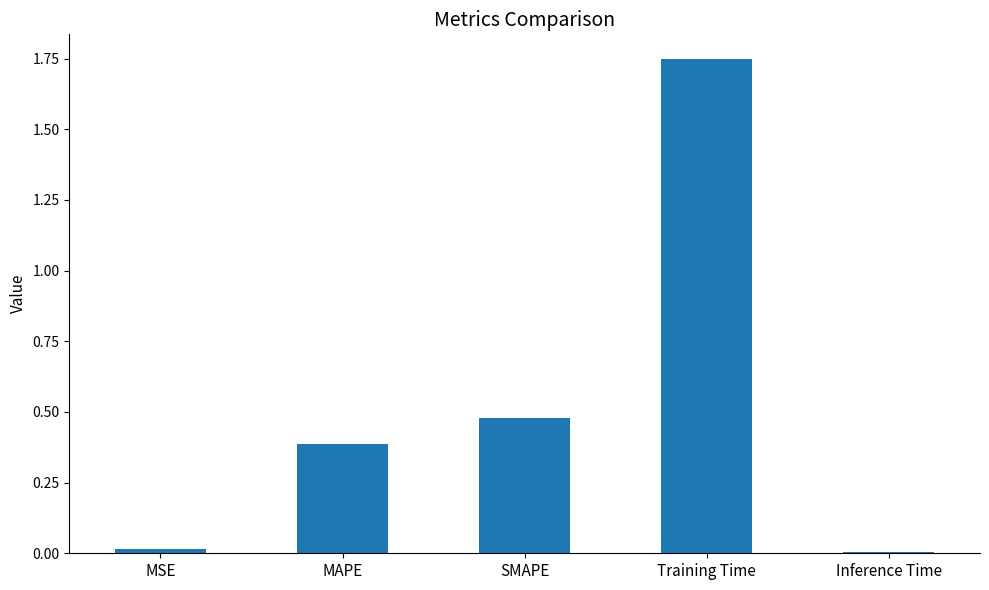

The value at MAPE is 0.6. True or false?

False